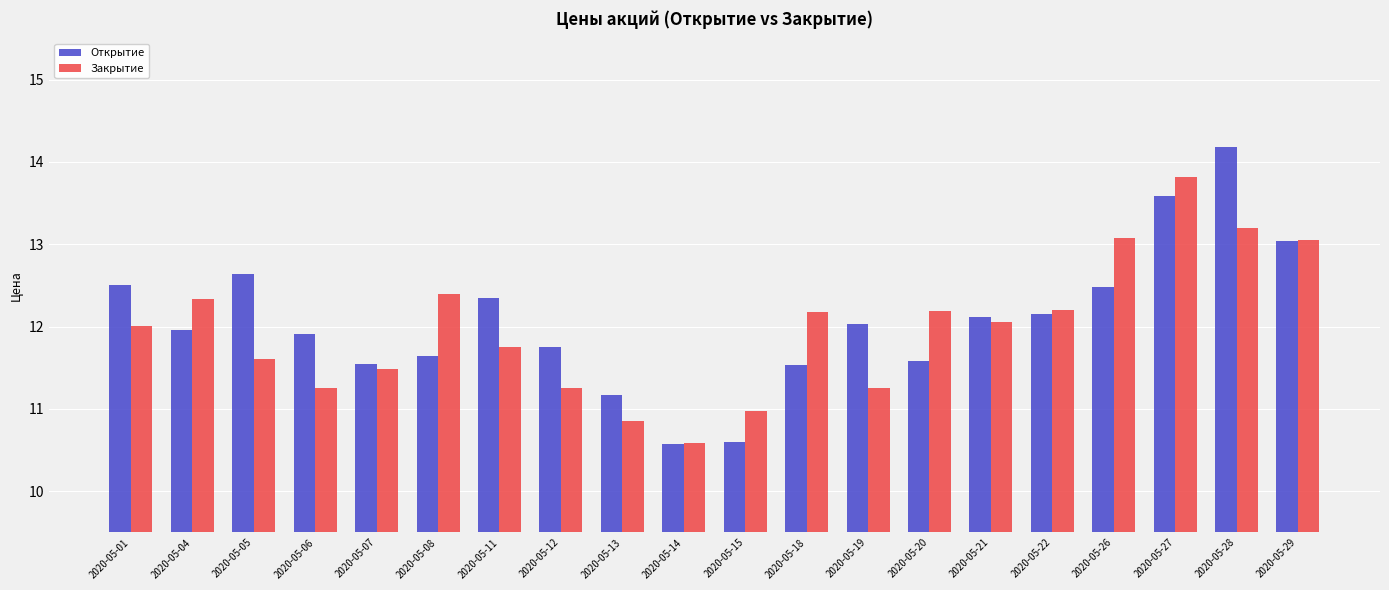

What is the value of the Открытие bar at the 15th from the left?

12.1